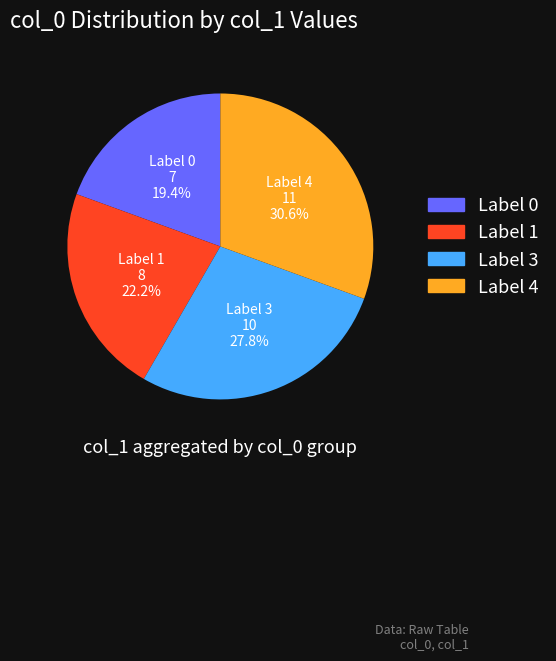

Is there a majority slice in this chart?

No